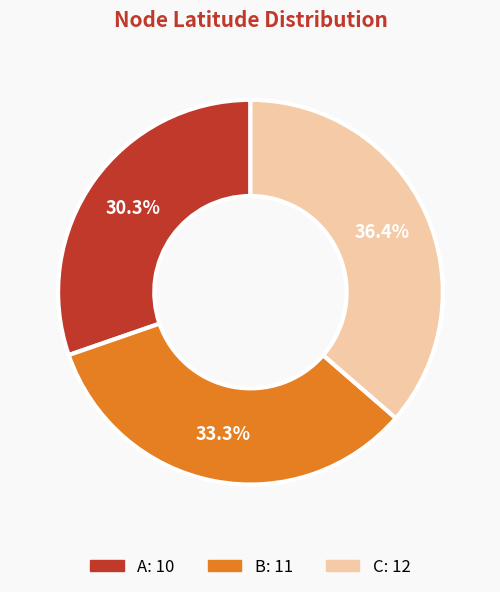

Is it true that B is 45% of the pie?

False